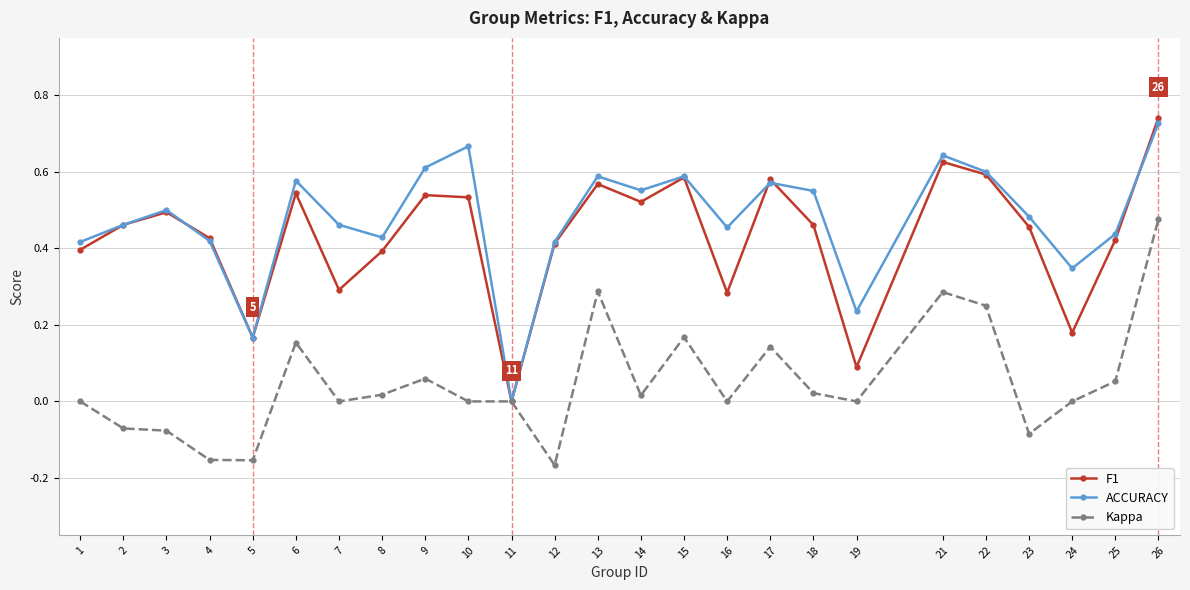

The value of Kappa at 1 is 0.0. True or false?

True